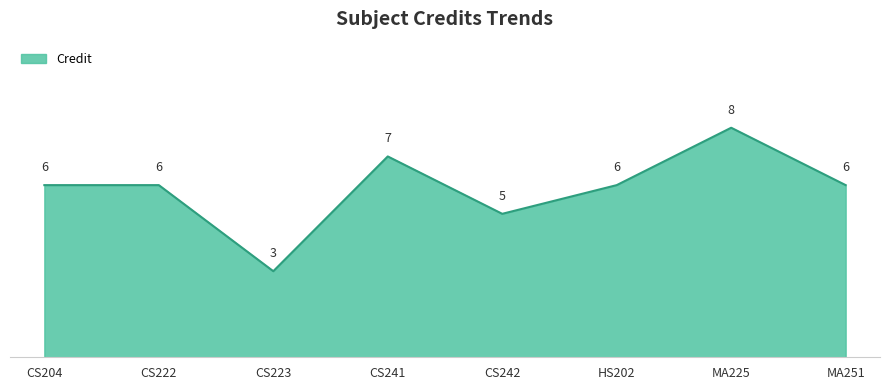

What is the approximate value at CS242?

5